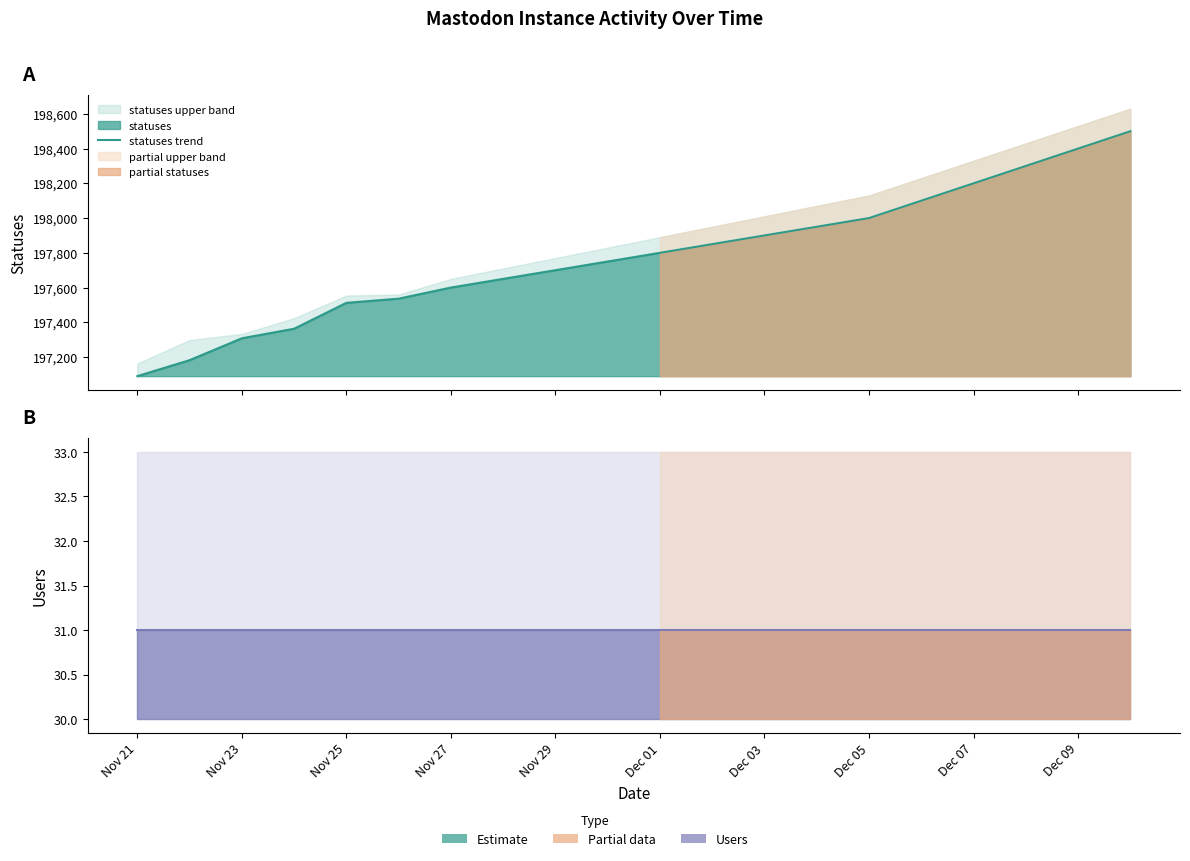

True or false: users trend and statuses trend cross at least once.

False